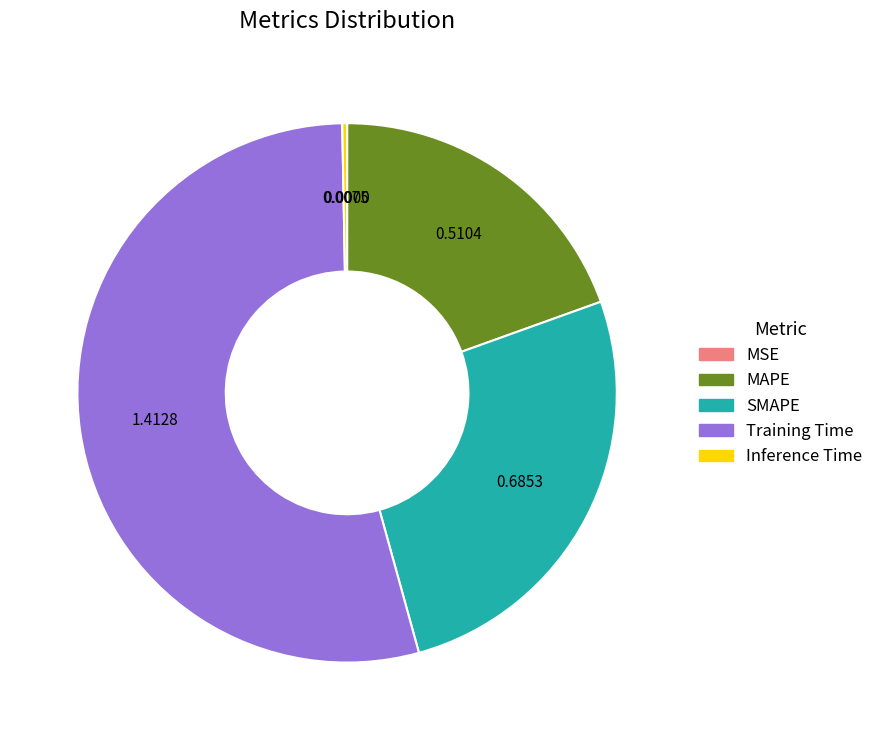

What is the majority slice?

Training Time